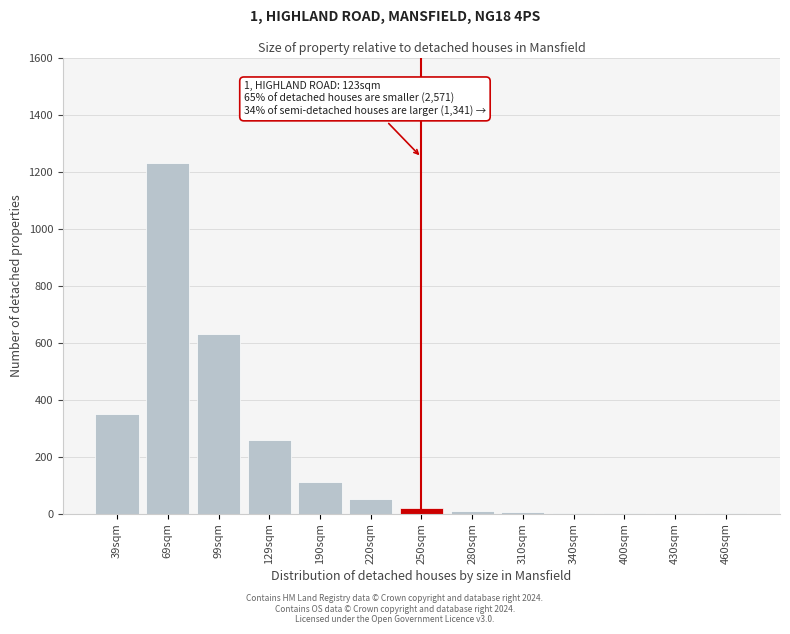

True or false: the data shows 5 at 310sqm.

True